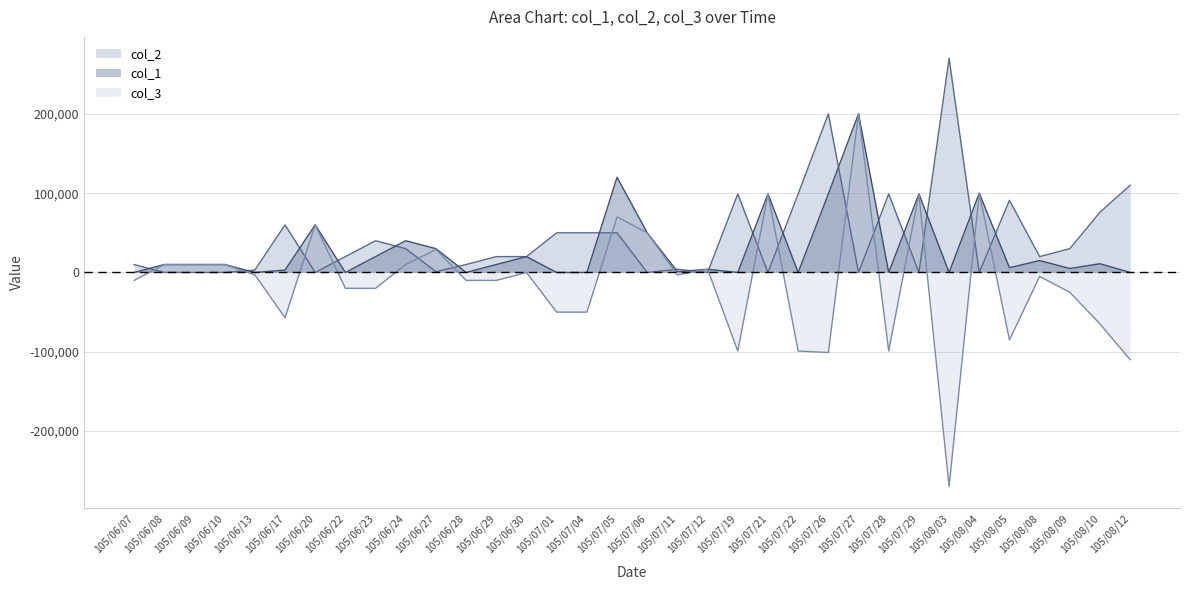

Rank the categories by col_1 value from lowest to highest.

105/06/07, 105/06/13, 105/06/22, 105/06/28, 105/07/01, 105/07/04, 105/07/19, 105/07/22, 105/07/28, 105/08/03, 105/08/12, 105/07/11, 105/06/17, 105/07/12, 105/08/09, 105/08/05, 105/06/08, 105/06/09, 105/06/10, 105/06/29, 105/08/10, 105/08/08, 105/06/23, 105/06/30, 105/06/27, 105/06/24, 105/07/06, 105/06/20, 105/07/21, 105/07/26, 105/07/29, 105/08/04, 105/07/05, 105/07/27